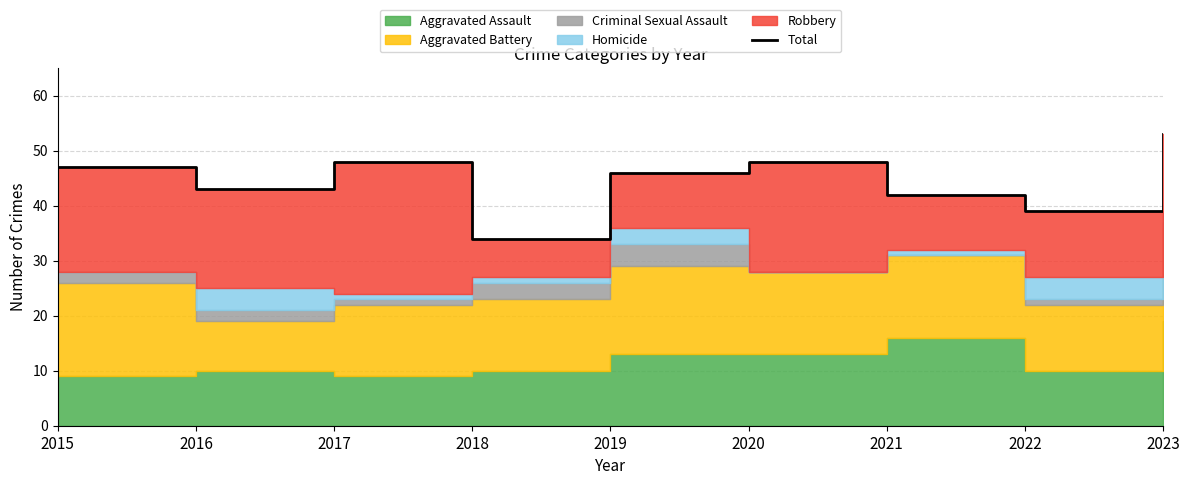

At which category does the chart reach its peak across all series?

2023